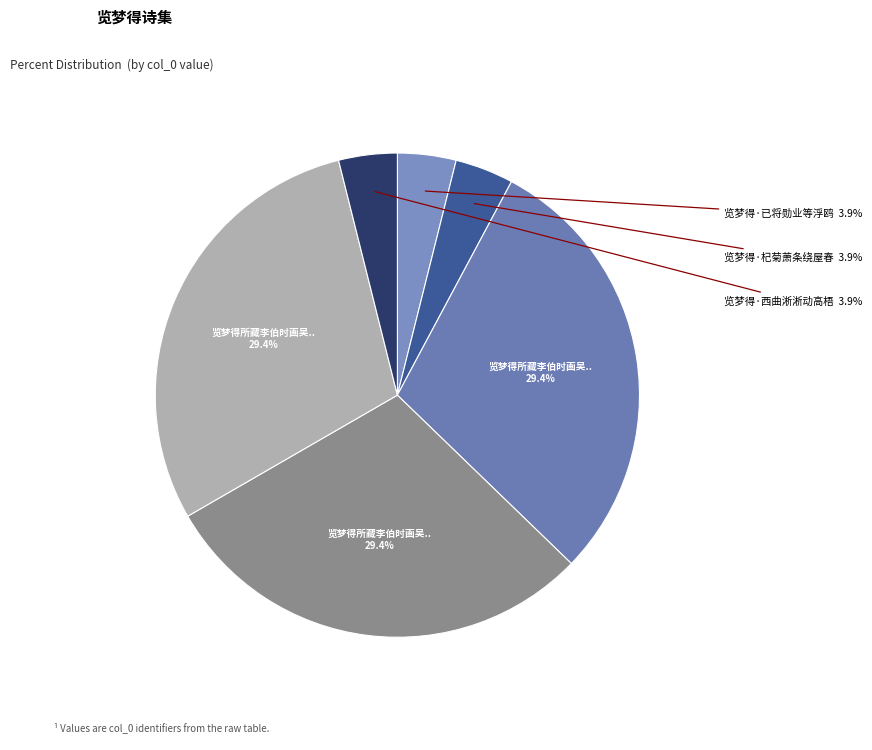

Is there any slice that represents more than half of the pie?

No